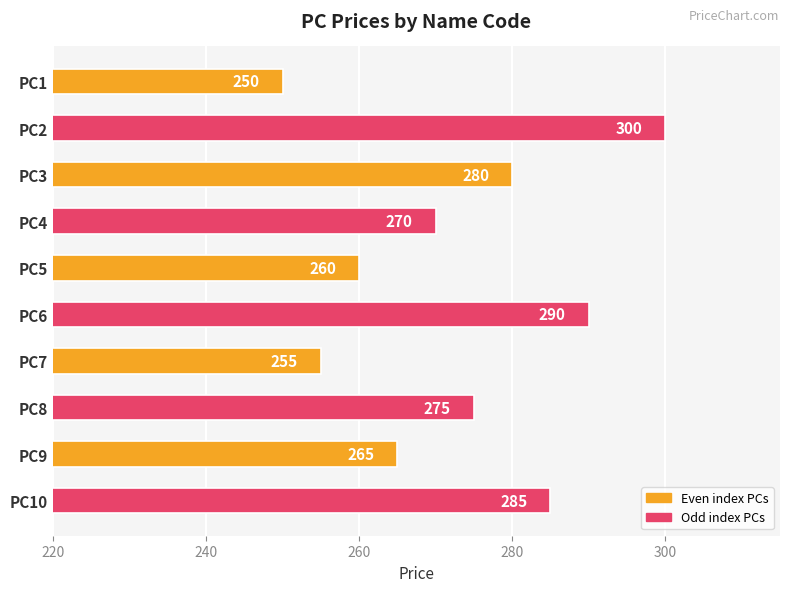

What is the minimum value shown in the chart?

250